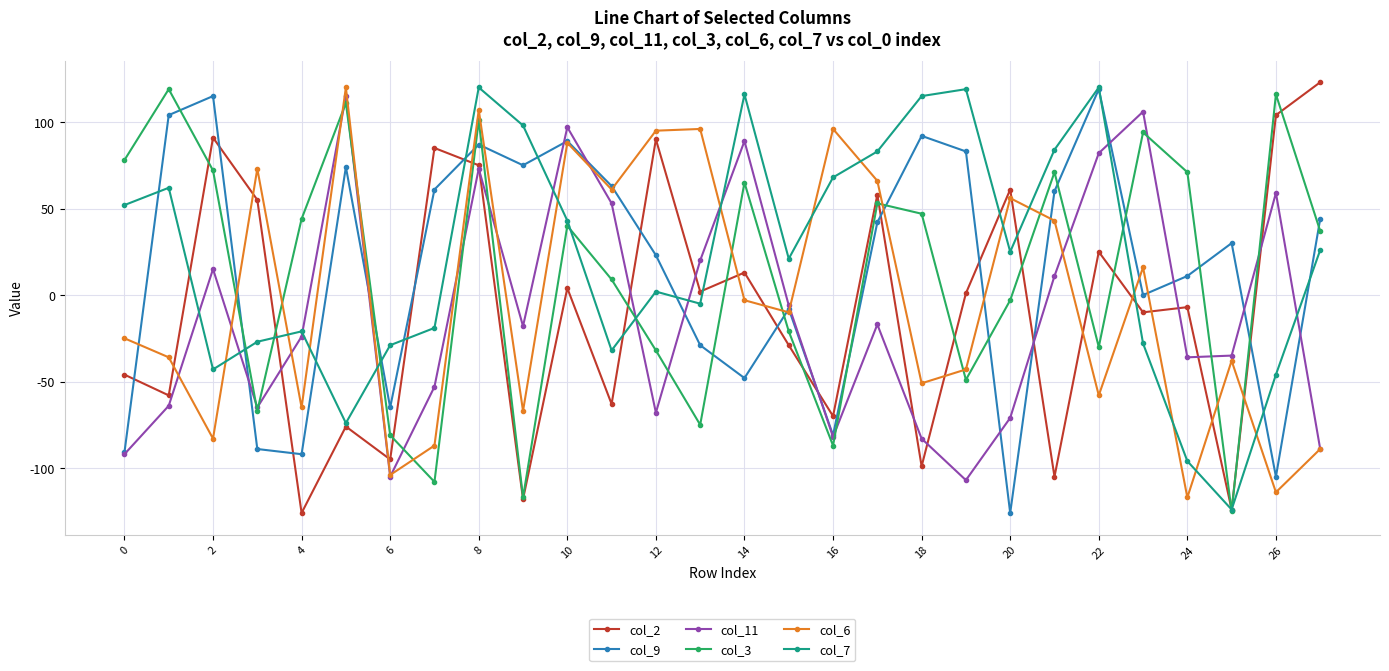

What is the maximum value shown in the chart?

123